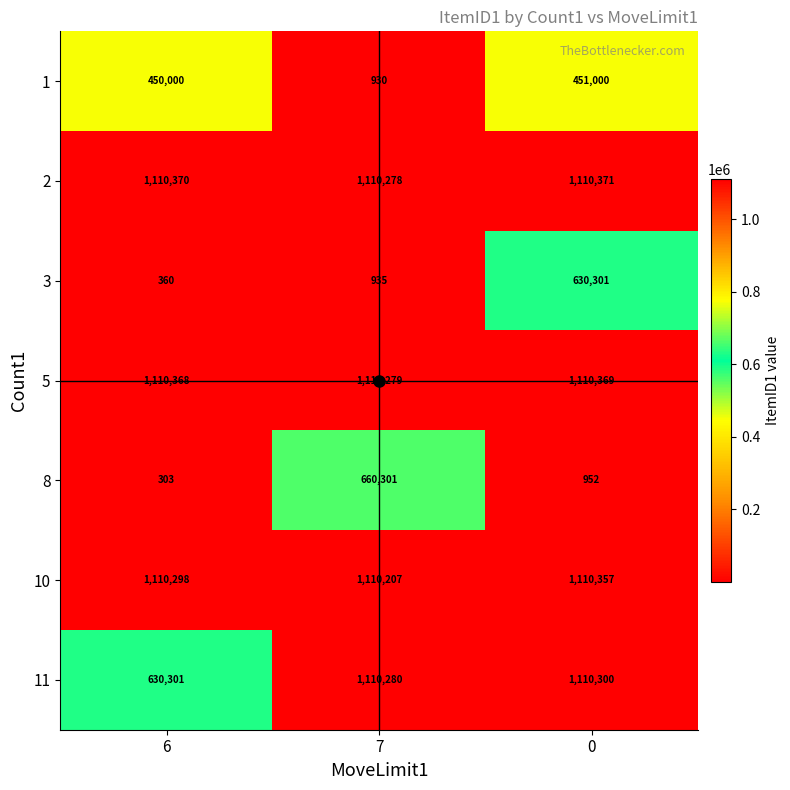

Which series changed the most between 6 and 0?

3